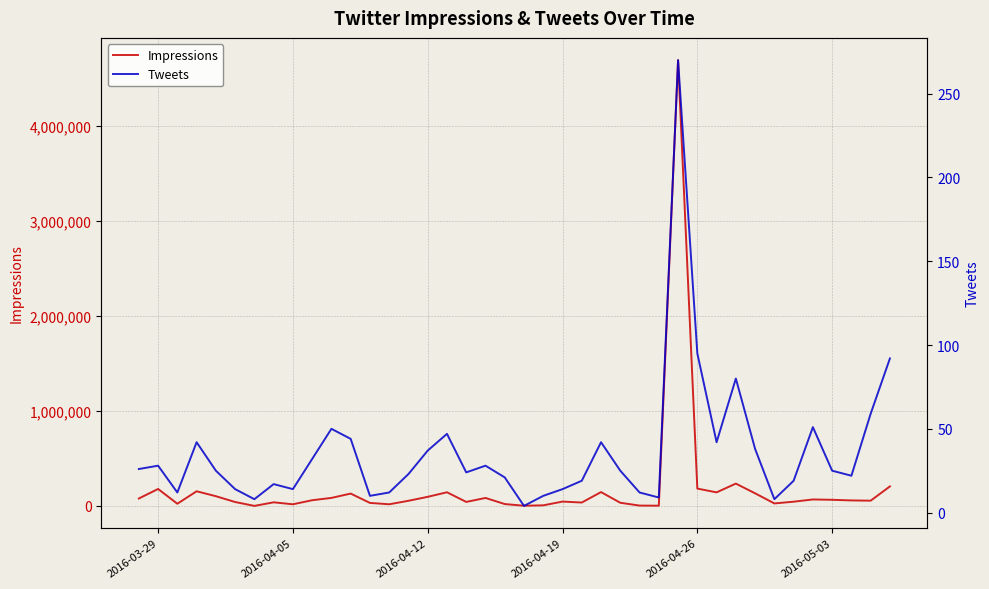

How many interior local valleys does the Tweets series have?

10